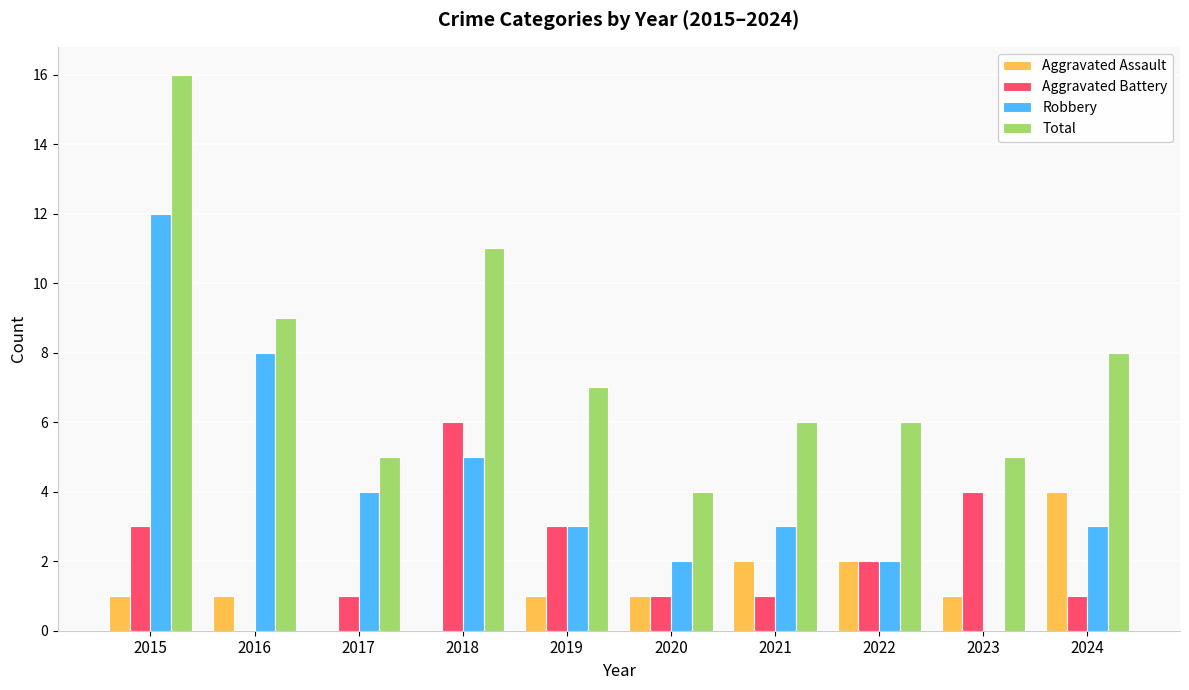

Between 2016 and 2019, which series saw the biggest shift?

Robbery